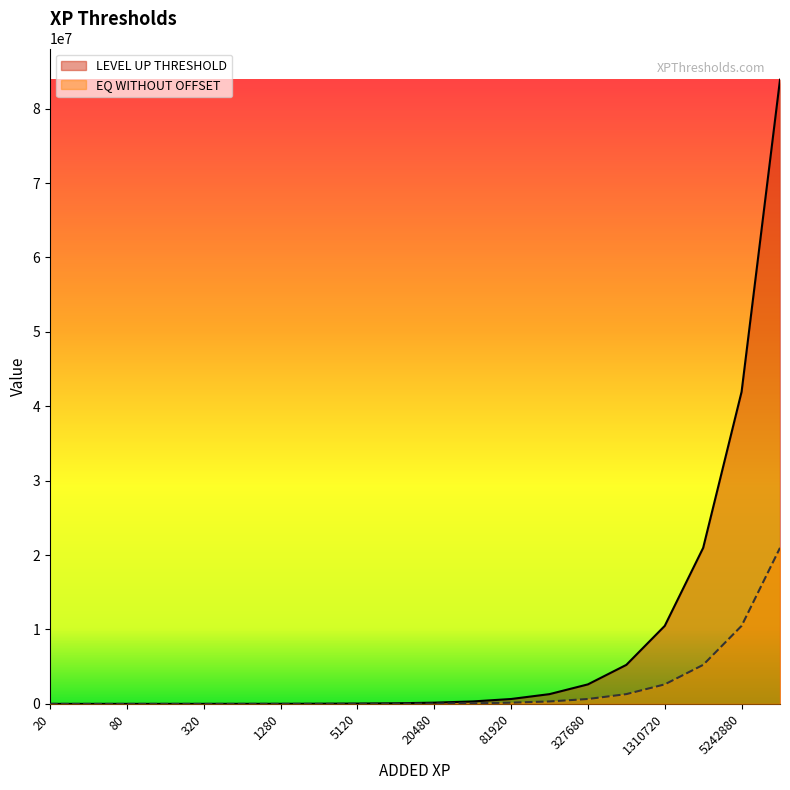

What is the difference between the LEVEL UP THRESHOLD values at 655360 and 1280?

5232640